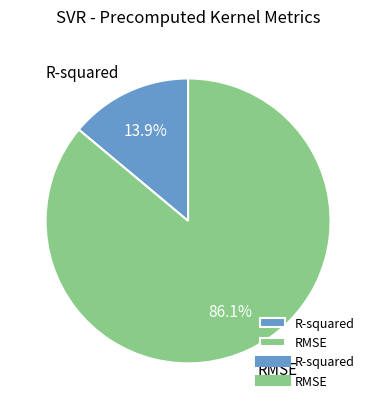

True or false: RMSE accounts for 86% of the total.

True